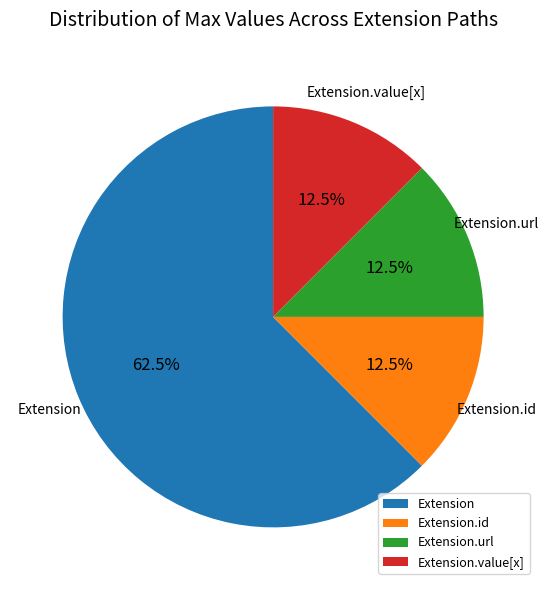

How many slices are in this pie chart?

4